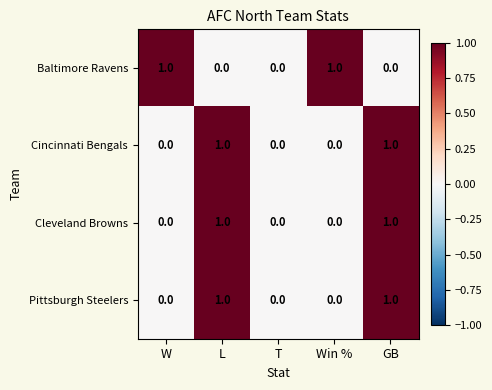

How many Cincinnati Bengals values are between 0 and 1?

5